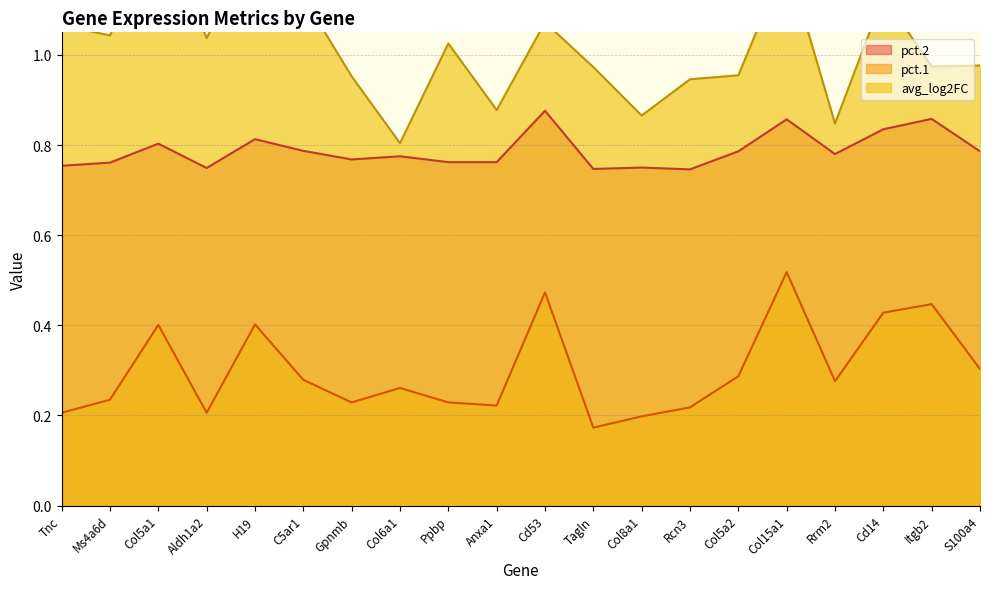

Rank the series by their maximum value, from highest to lowest.

avg_log2FC, pct.2, pct.1